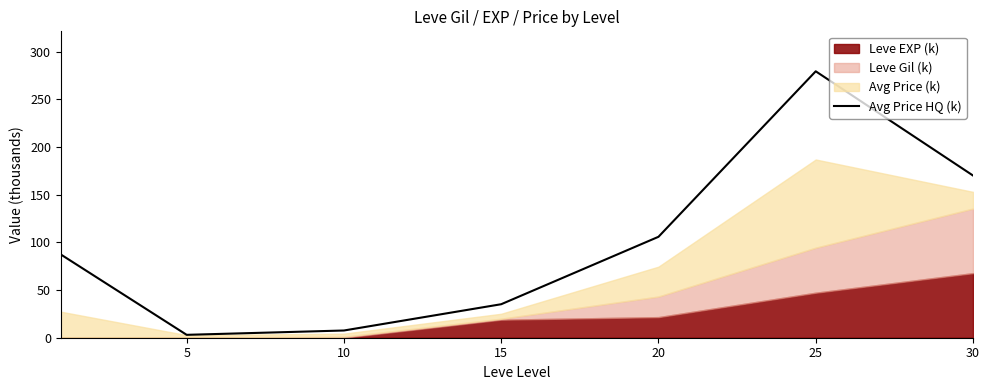

What is the highest value of the Avg Price HQ (k) series?

279.4